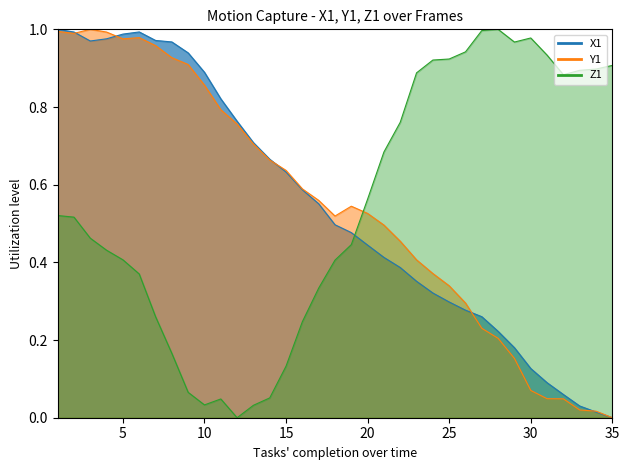

Reading right to left, list all the values displayed in this chart.

X1: 0.0	0.0	0.0	0.1	0.1	0.1	0.2	0.2	0.3	0.3	0.3	0.3	0.4	0.4	0.4	0.4	0.5	0.5	0.6	0.6	0.6	0.7	0.7	0.8	0.8	0.9	0.9	1.0	1.0	1.0	1.0	1.0	1.0	1.0	1.0
Y1: 0.0	0.0	0.0	0.0	0.0	0.1	0.2	0.2	0.2	0.3	0.3	0.4	0.4	0.5	0.5	0.5	0.5	0.5	0.6	0.6	0.6	0.7	0.7	0.8	0.8	0.9	0.9	0.9	1.0	1.0	1.0	1.0	1.0	1.0	1.0
Z1: 0.9	0.9	0.9	0.9	0.9	1.0	1.0	1.0	1.0	0.9	0.9	0.9	0.9	0.8	0.7	0.6	0.4	0.4	0.3	0.2	0.1	0.1	0.0	0.0	0.0	0.0	0.1	0.2	0.3	0.4	0.4	0.4	0.5	0.5	0.5